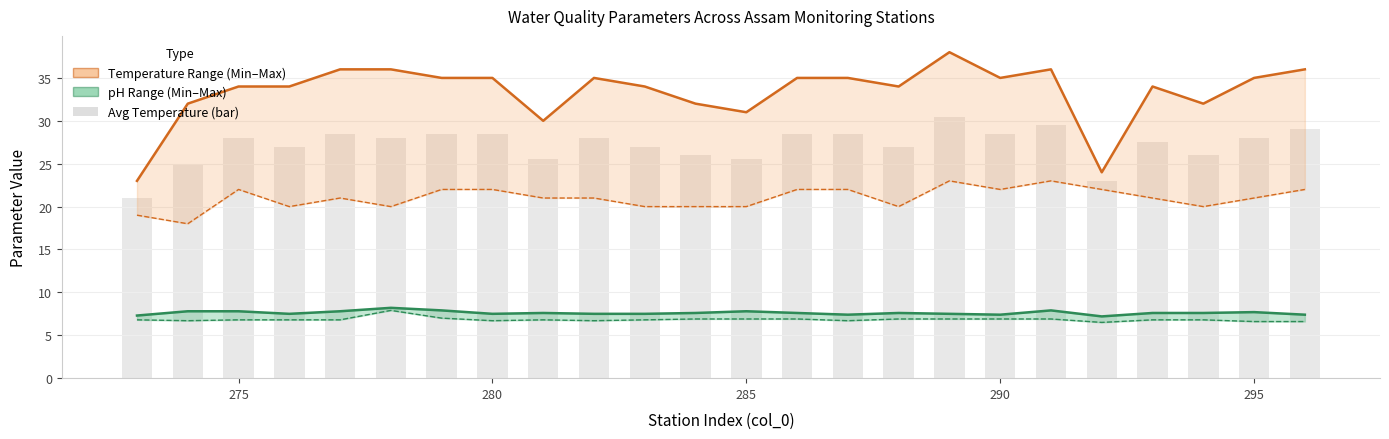

What is the lowest value of the Max pH_line series?

7.2